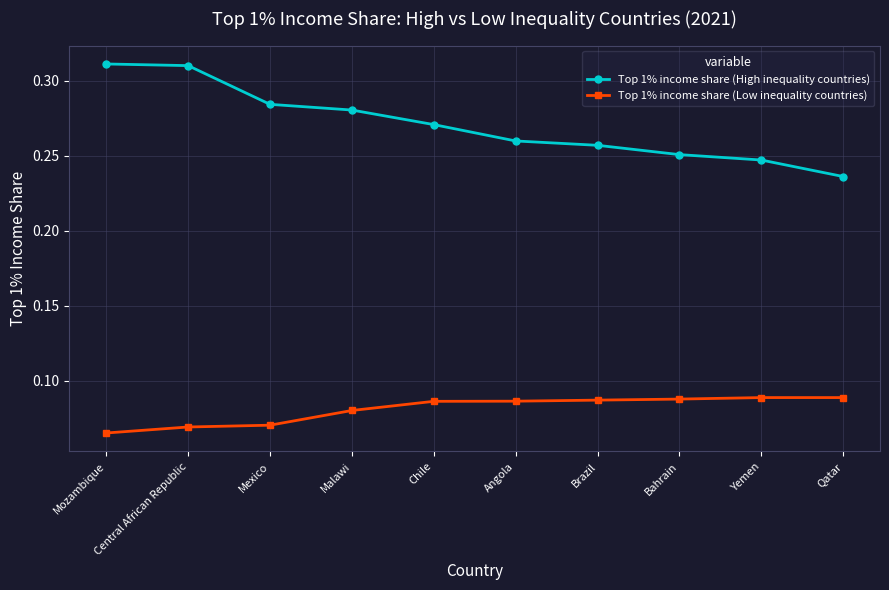

How many categories are shown in the chart?

10